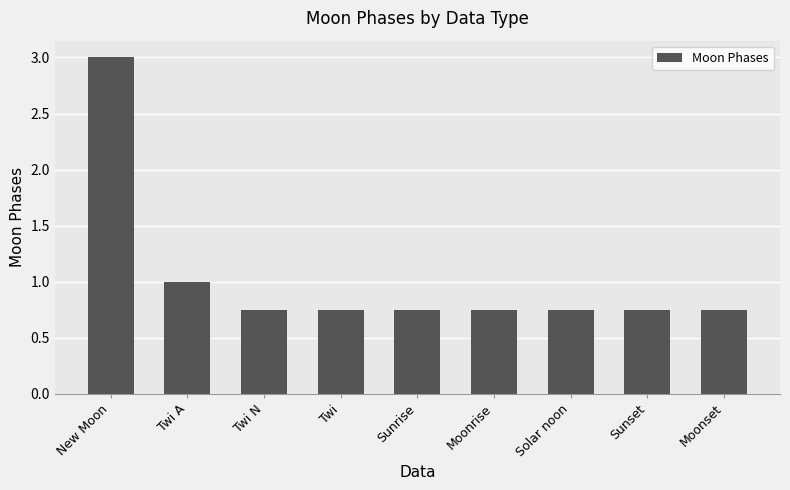

What is the greatest value displayed?

3.0